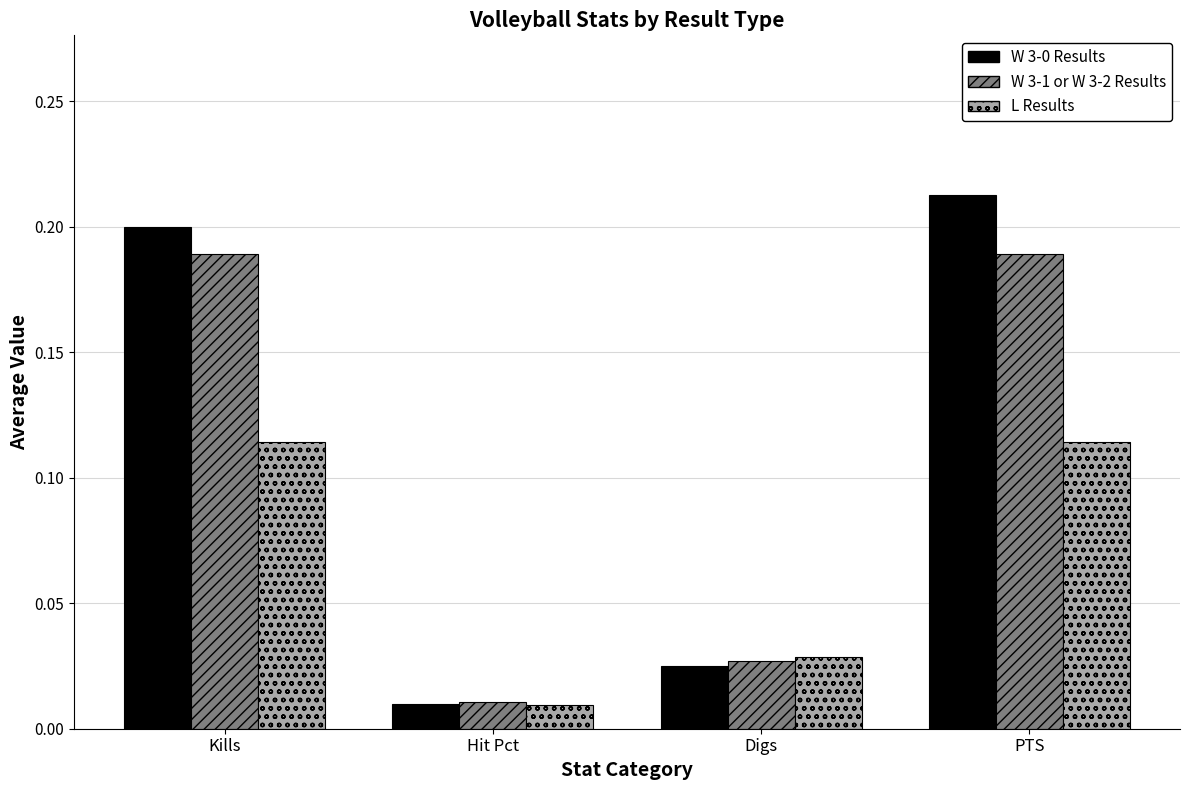

List the labels in order of W 3-0 Results value, largest first.

PTS, Kills, Digs, Hit Pct